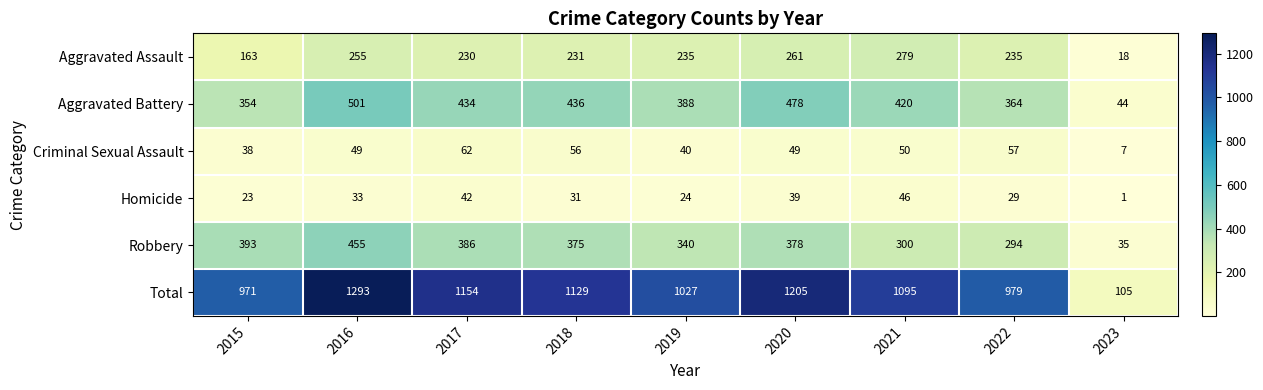

What value does the Aggravated Battery series have at 2015, to the nearest 10?

350